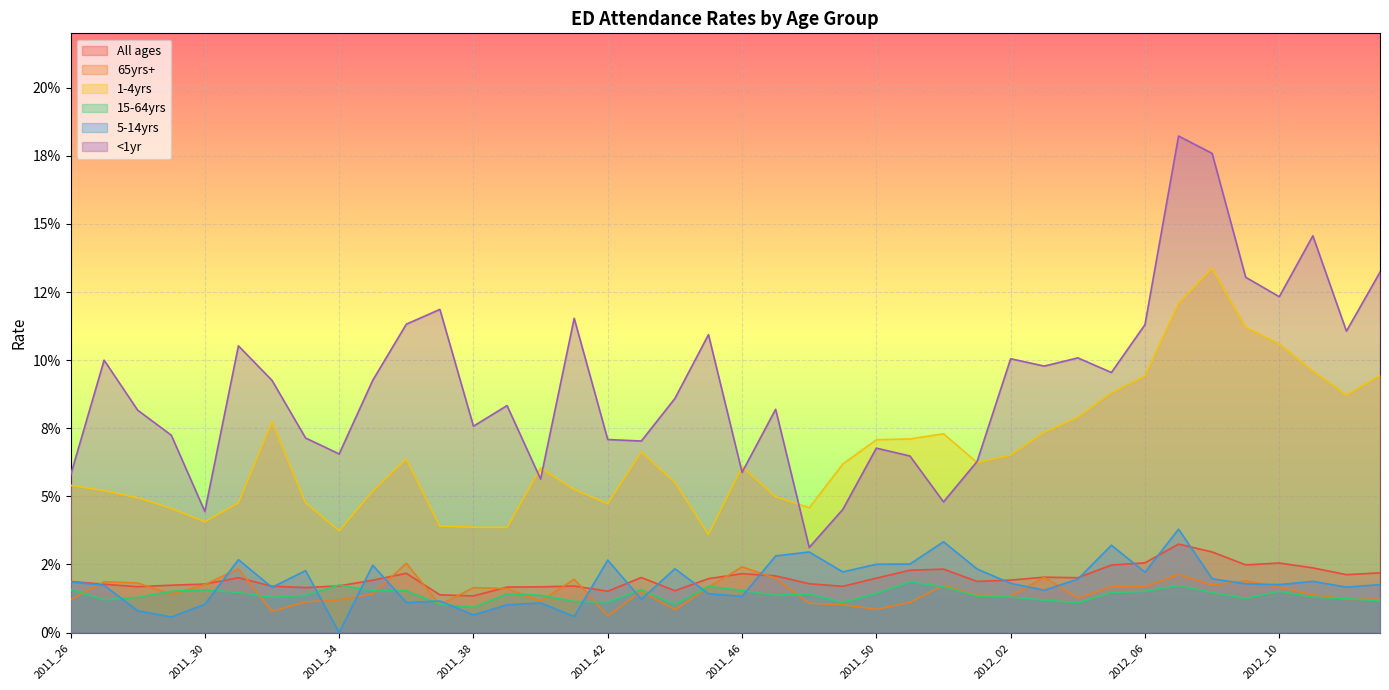

Count the <1yr values in the range 0 to 1.

40